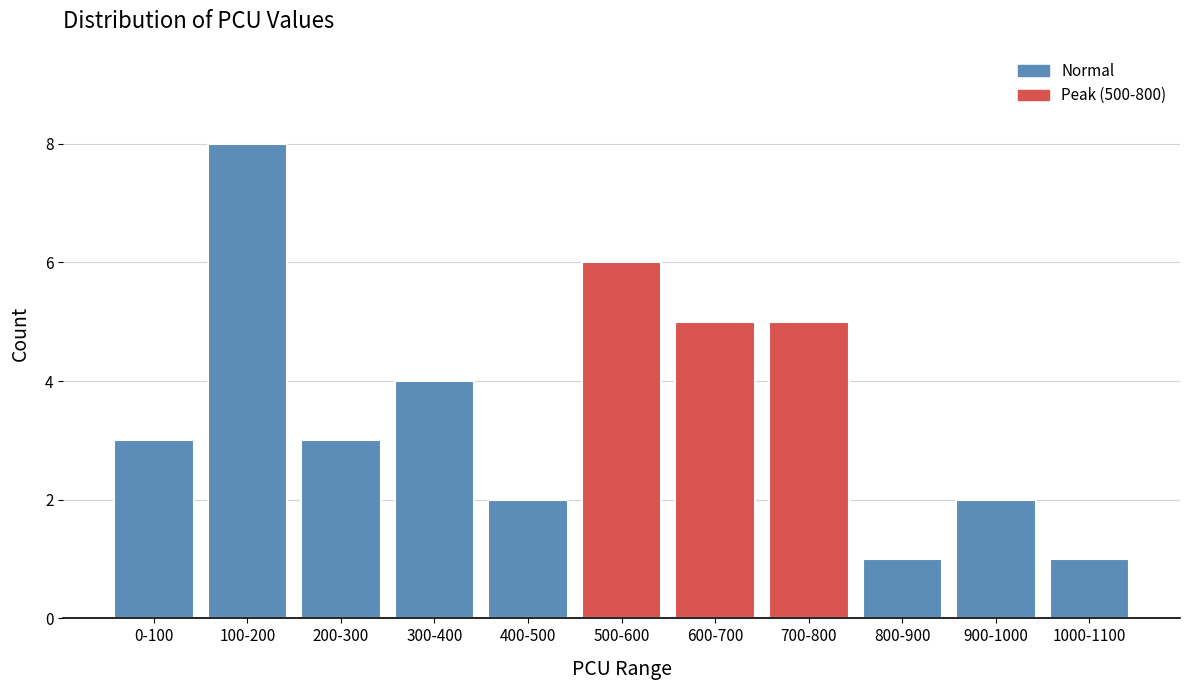

Reading left to right, list all the values displayed in this chart.

3	8	3	4	2	6	5	5	1	2	1